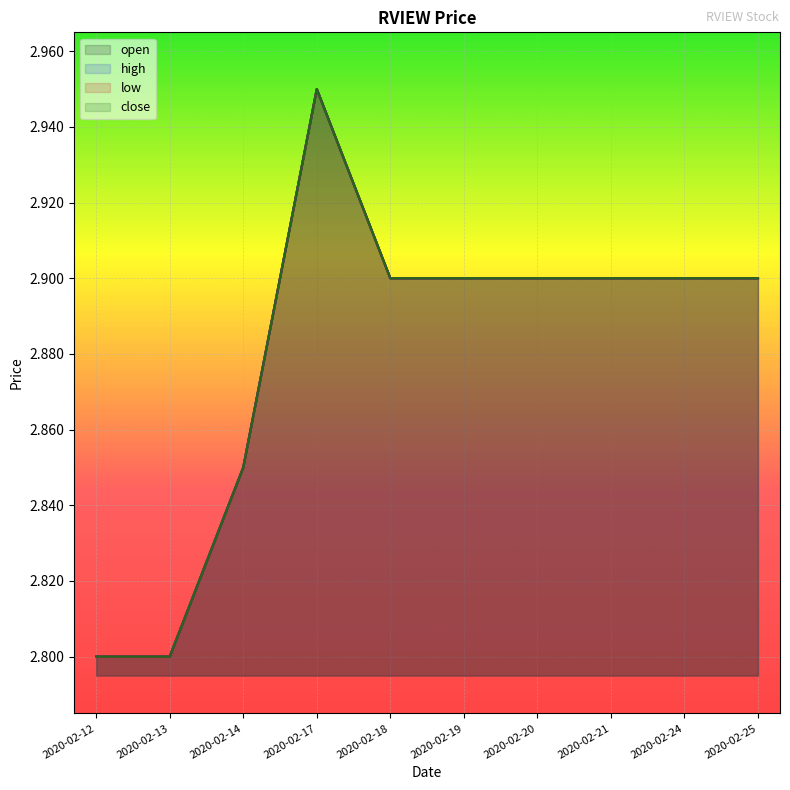

The low series shows 3.8 at 2020-02-13. True or false?

False